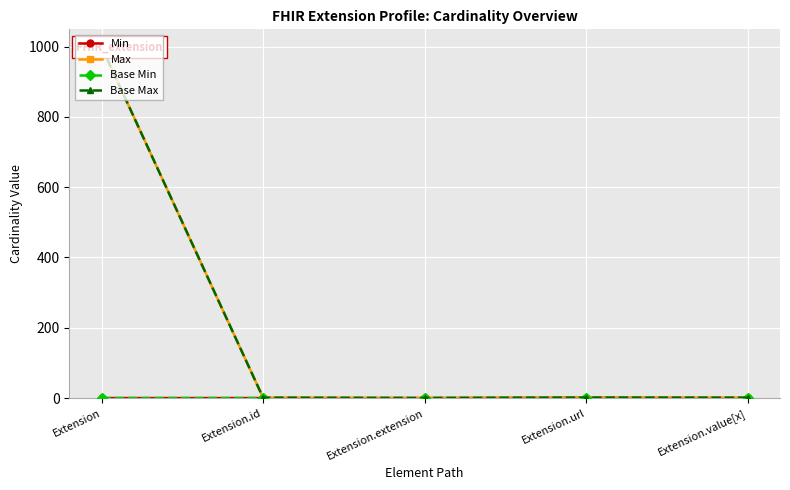

At Extension.value[x], list the series in order from smallest to largest.

Min, Base Min, Max, Base Max